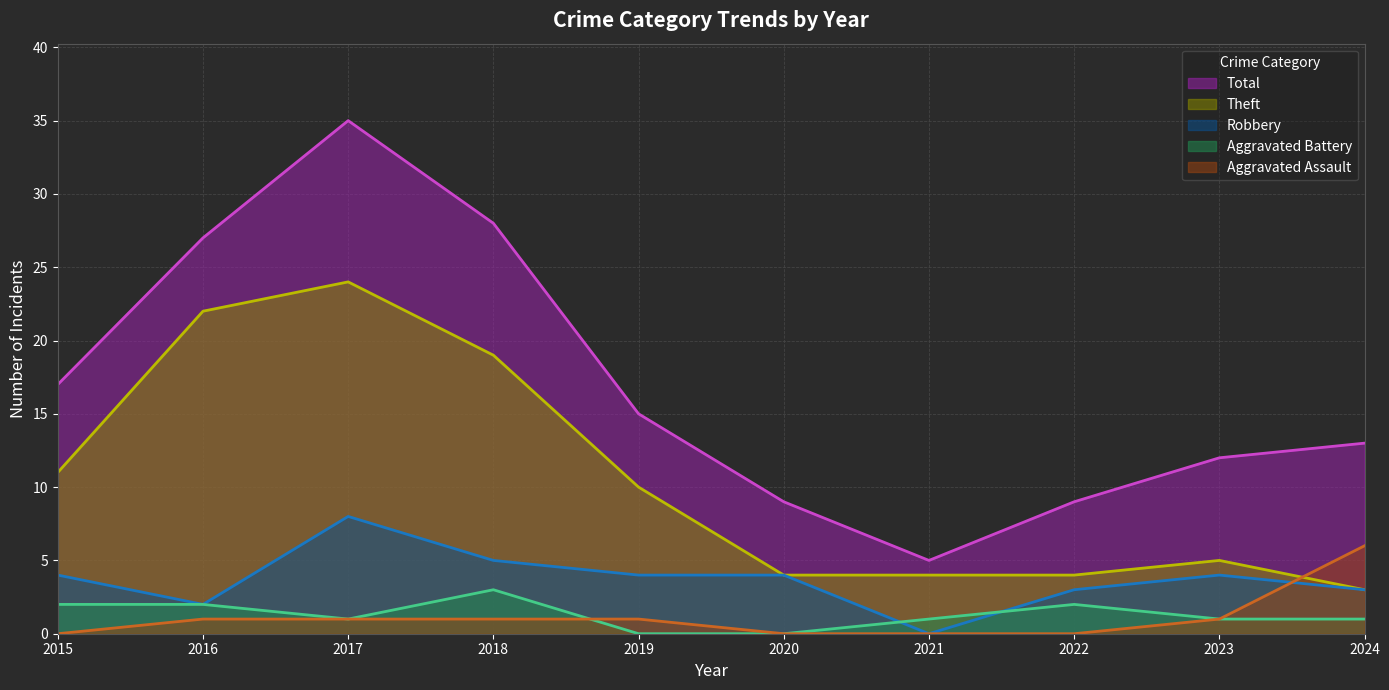

Does the chart have visible grid lines?

Yes